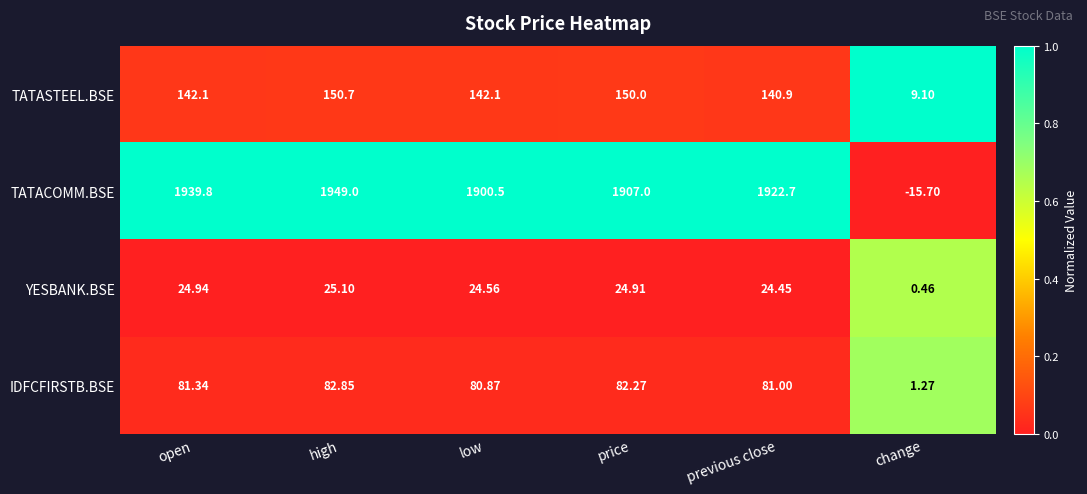

Rank the categories by YESBANK.BSE value from lowest to highest.

change, previous close, low, price, open, high